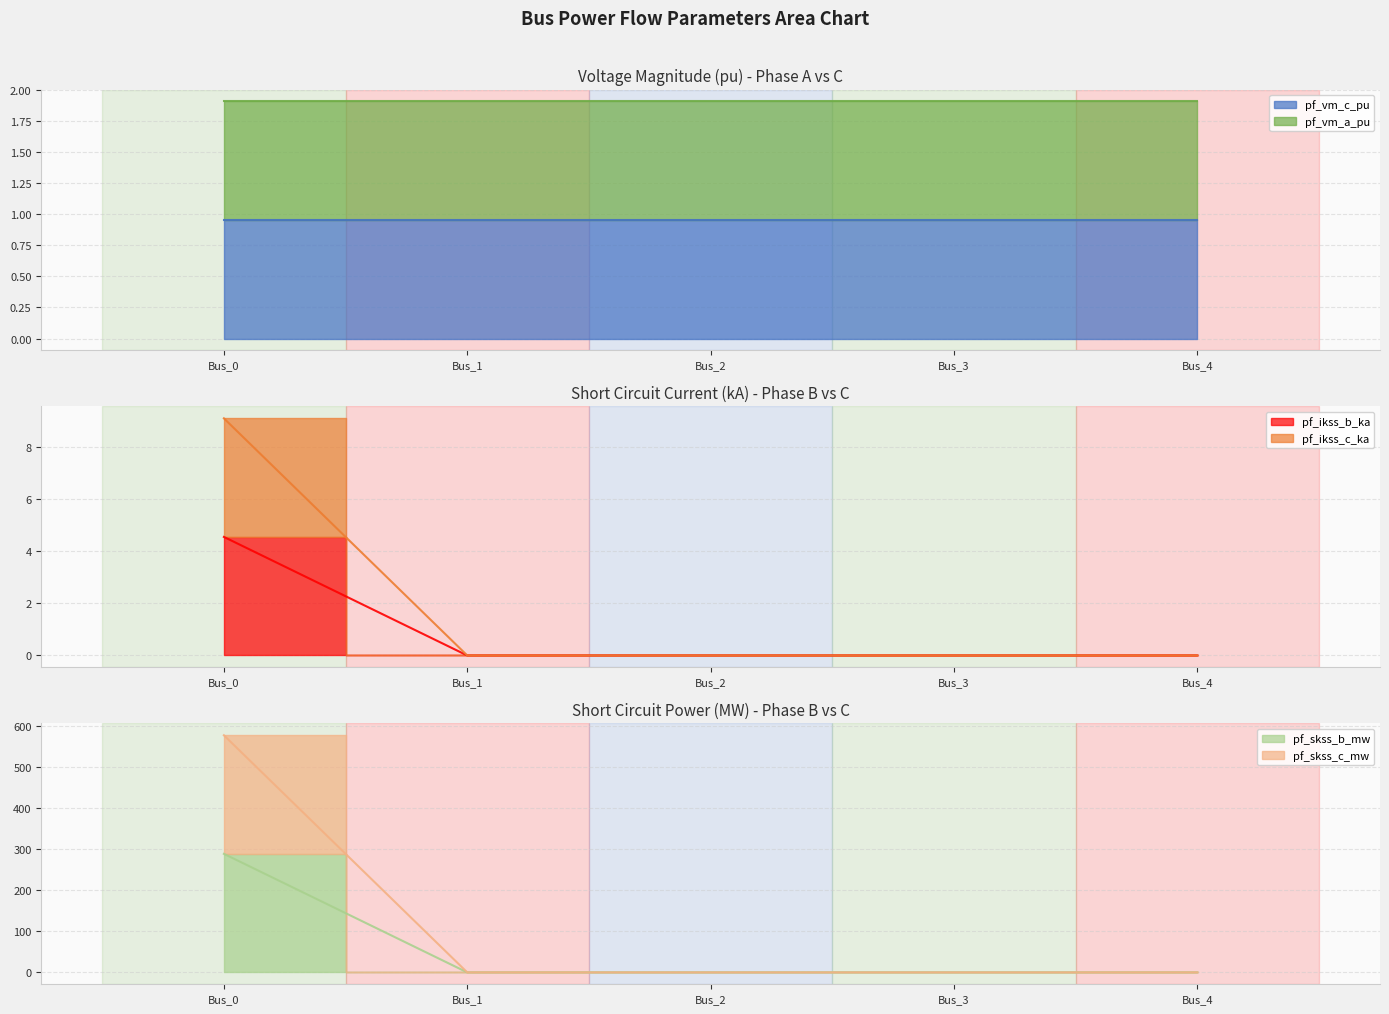

What is the difference between the pf_skss_b_mw values at Bus_1 and Bus_0?

288.7